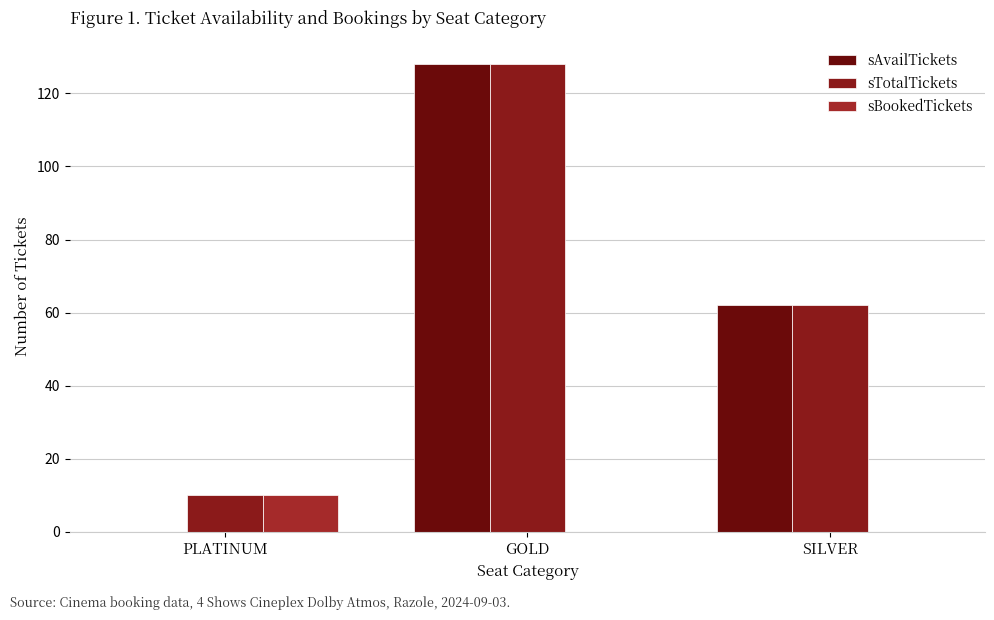

Which category has the highest value in the sTotalTickets series?

GOLD